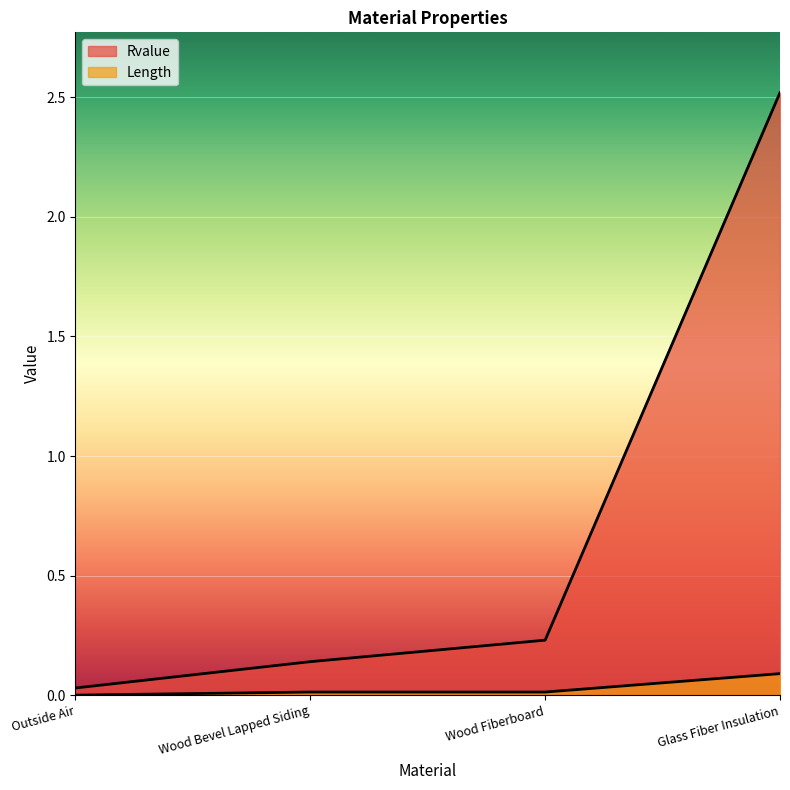

At which label does Length reach its peak?

Glass Fiber Insulation